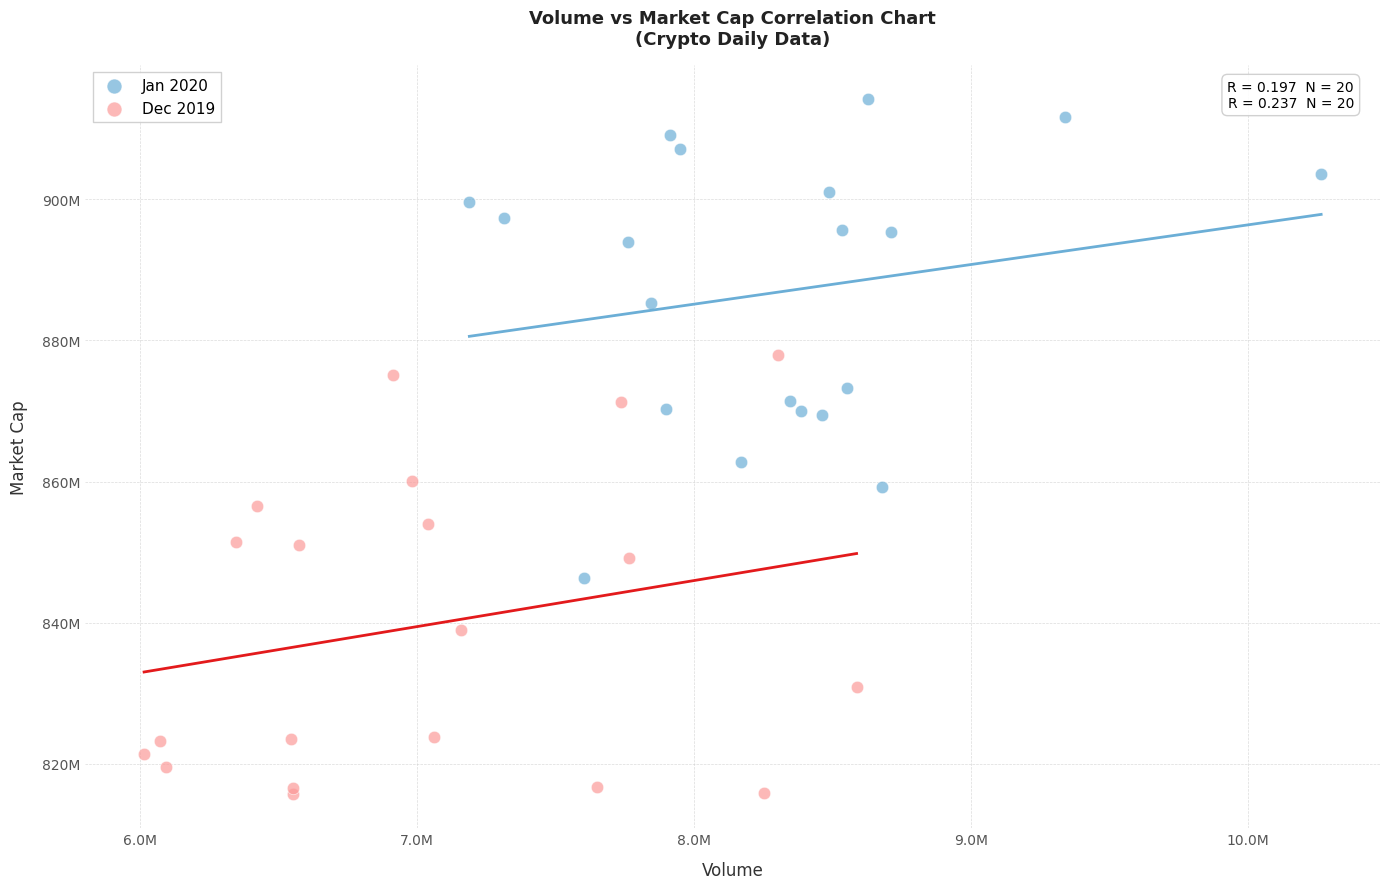

What are all the series names shown in the legend?

Jan 2020, Dec 2019